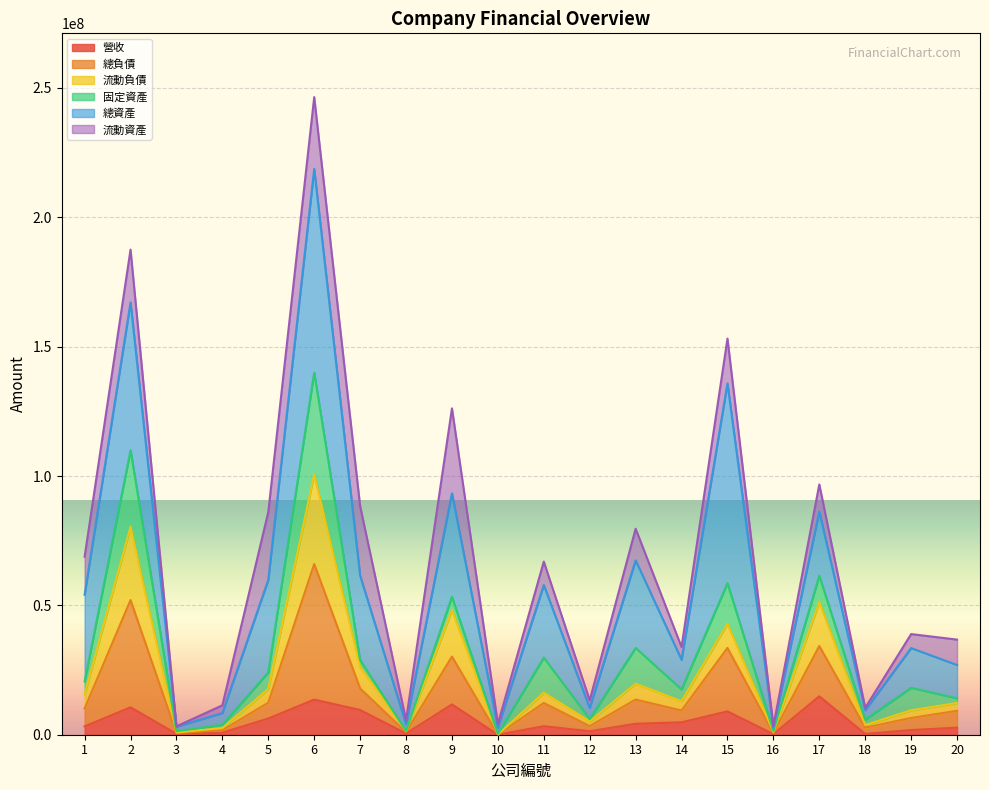

Which category has the highest value in the 營收 series?

17